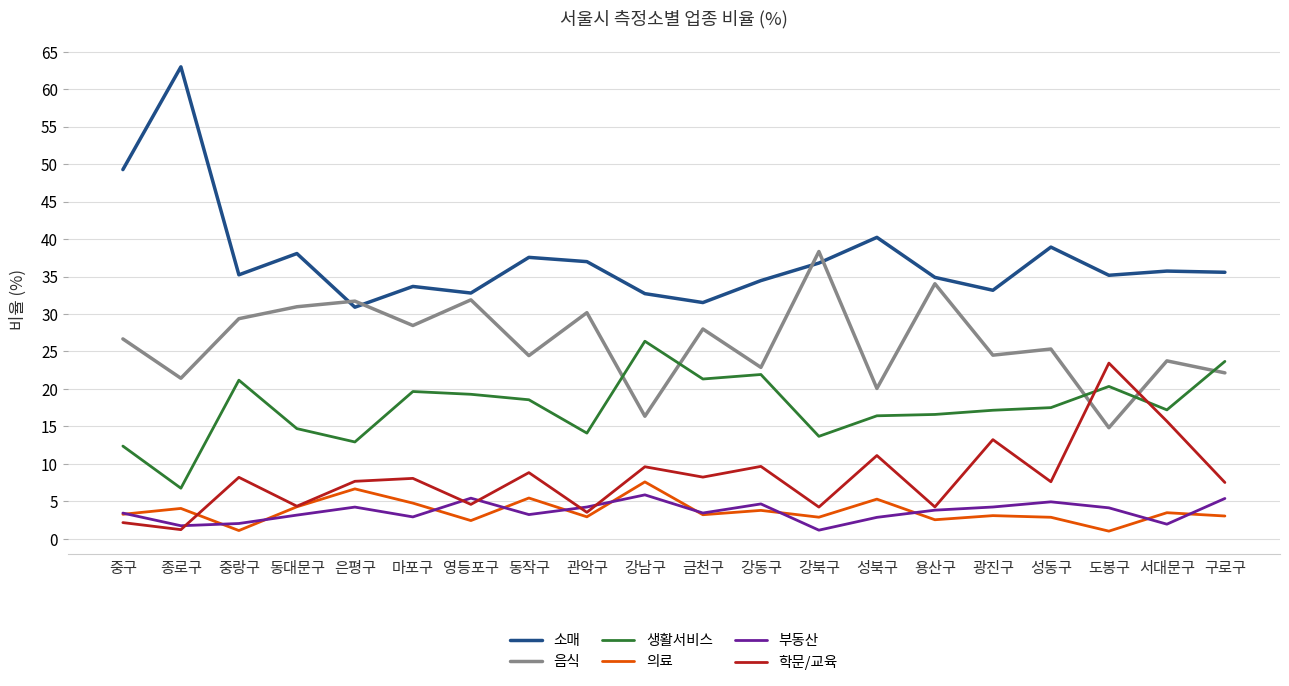

How many interior local peaks does the 학문/교육 series have?

8